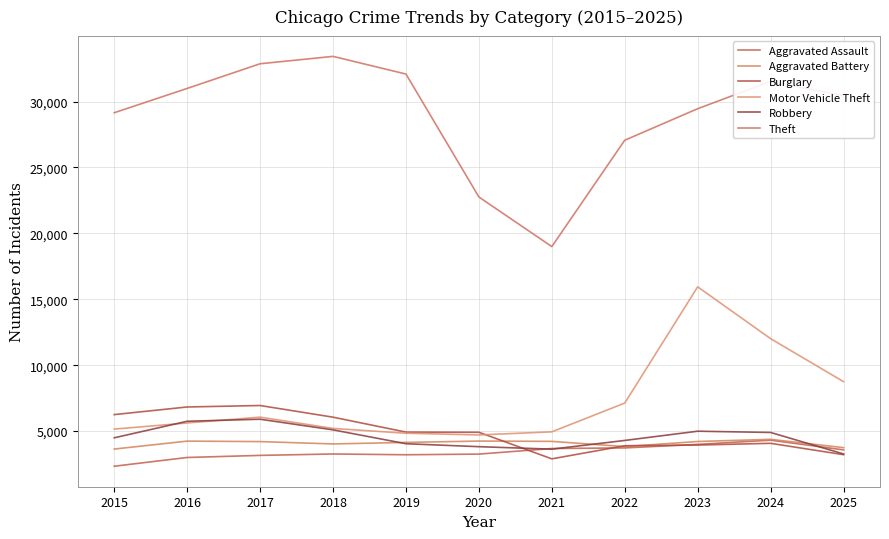

True or false: Burglary and Robbery intersect in this chart.

True